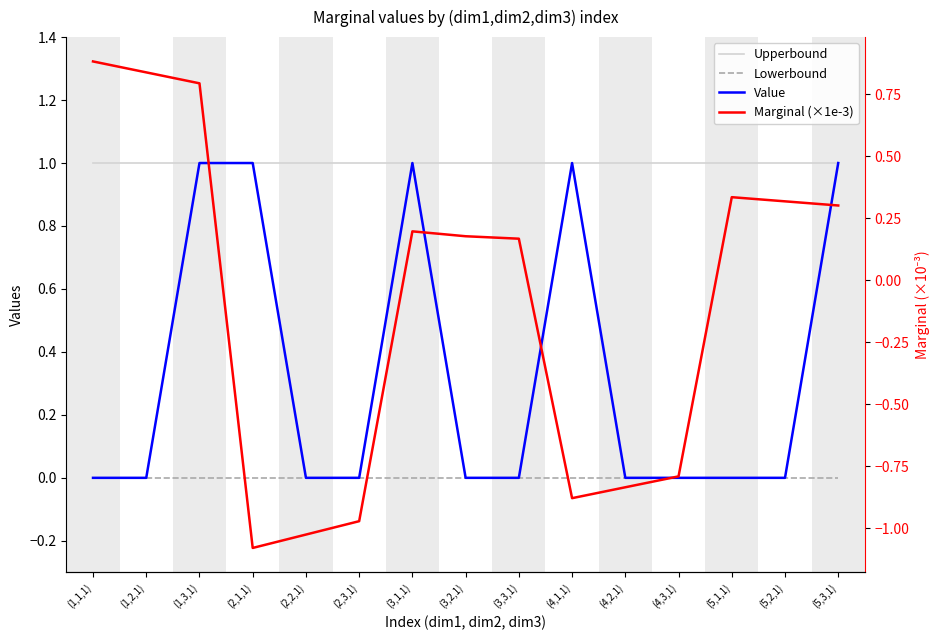

At which label does Lowerbound reach its minimum?

(1,1,1)